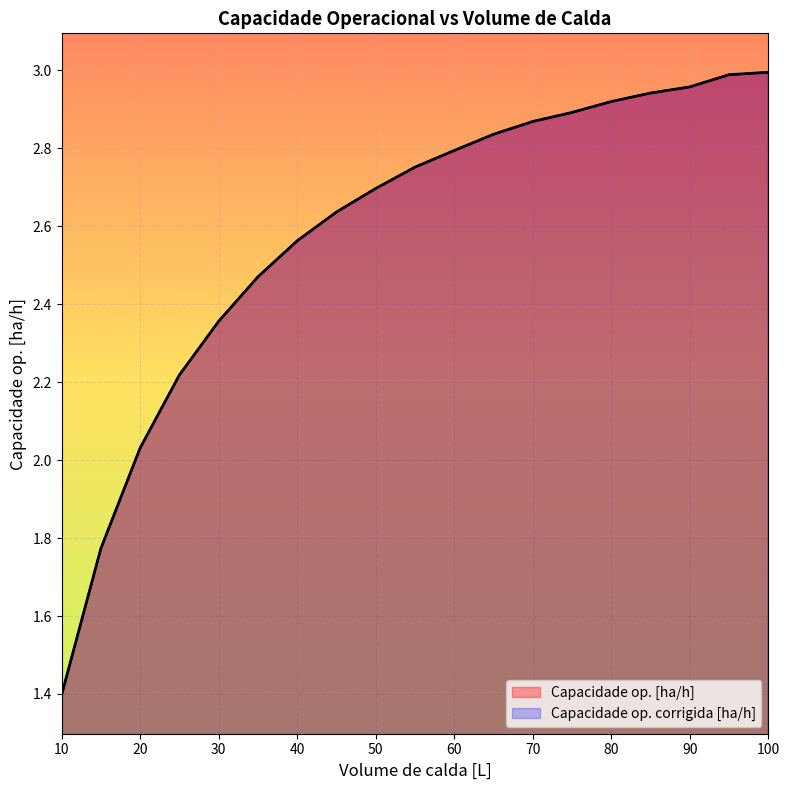

Between 35 and 80, which series saw the biggest shift?

Capacidade op. [ha/h]